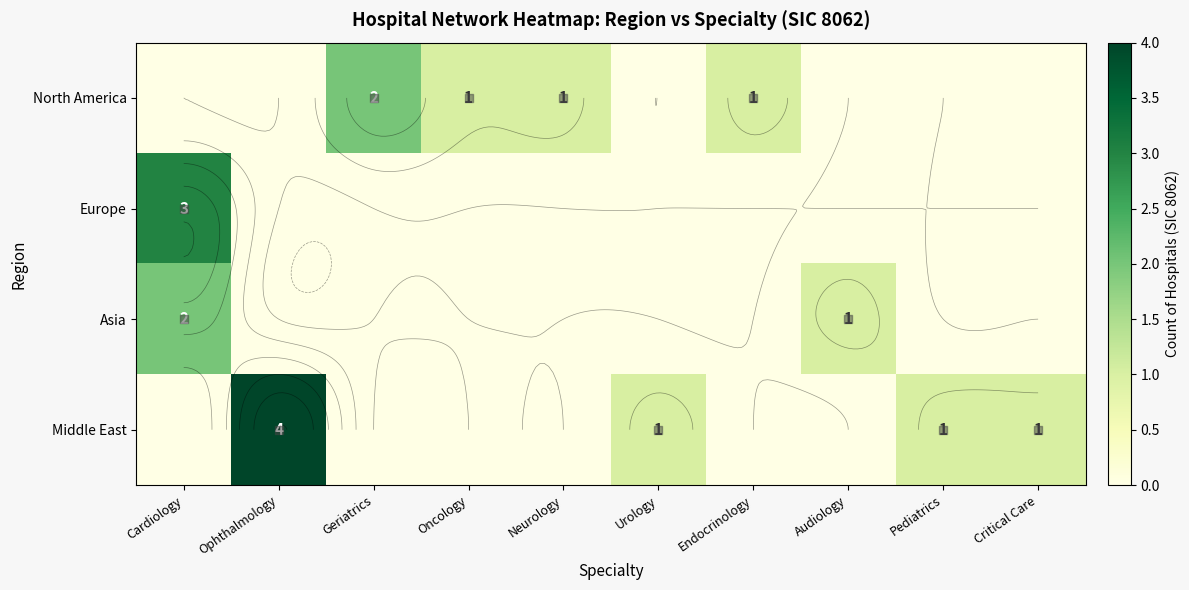

Is the value of North America at Audiology greater than the value of Asia at Audiology?

No